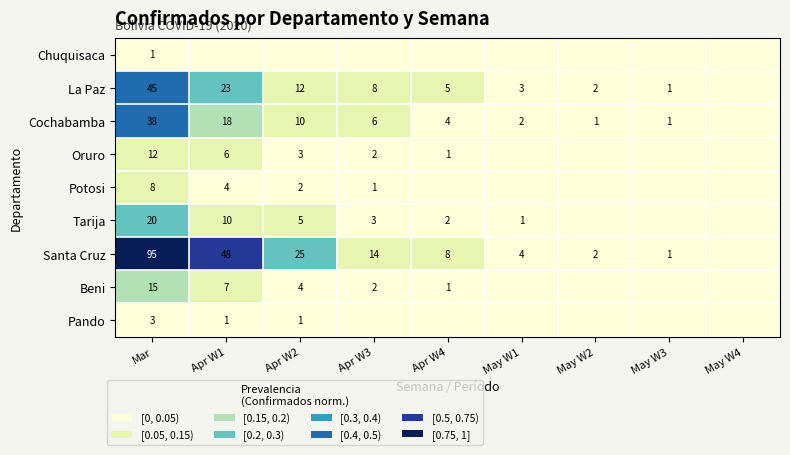

The La Paz series shows 1 at May W3. True or false?

True